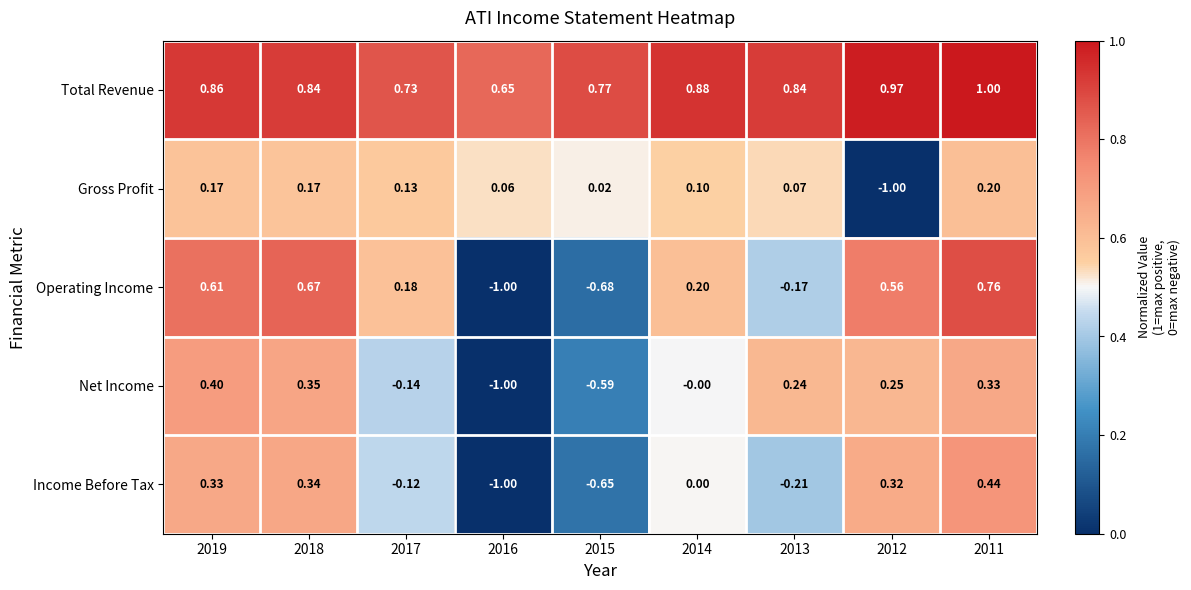

Is the value of Income Before Tax at 2014 greater than the value of Total Revenue at 2017?

No